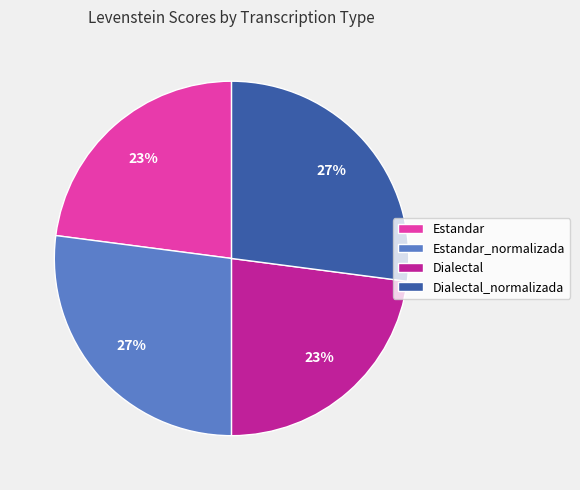

How many segments does this pie chart have?

4